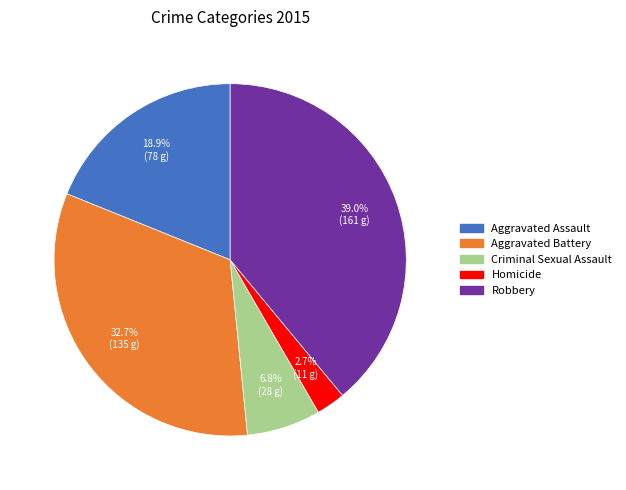

What percentage is the Robbery slice, to the nearest percent?

39%